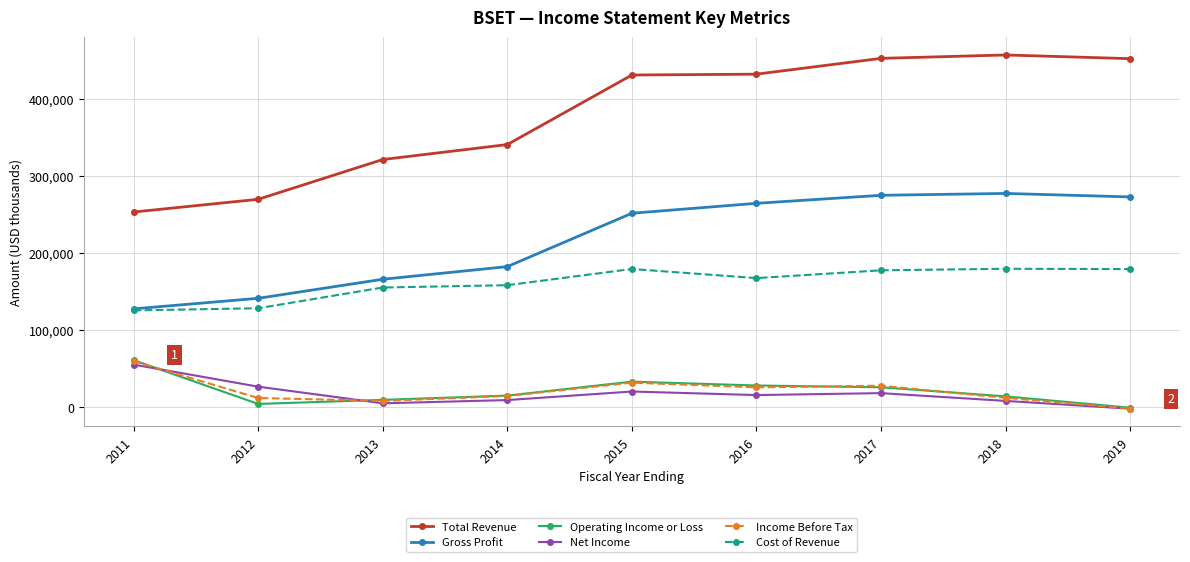

How many data points in Gross Profit are less than 251600?

4